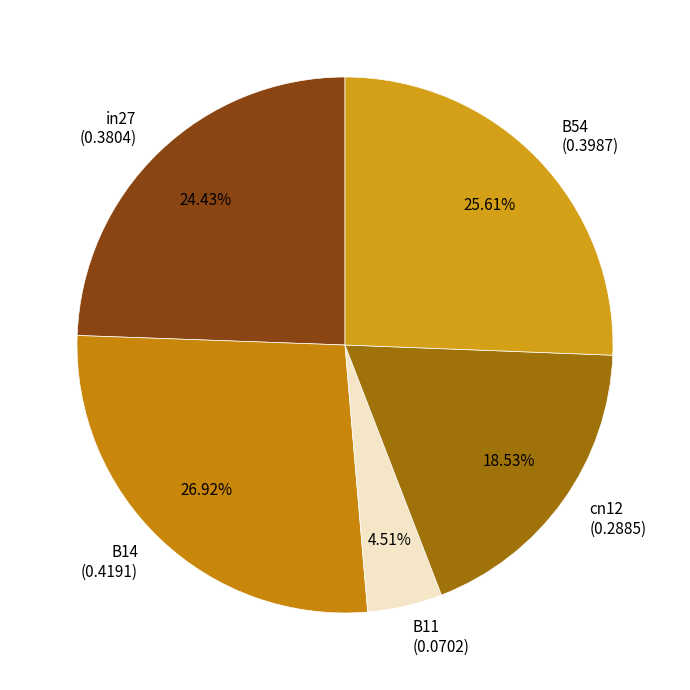

To the nearest percent, what is the average slice percentage?

20%